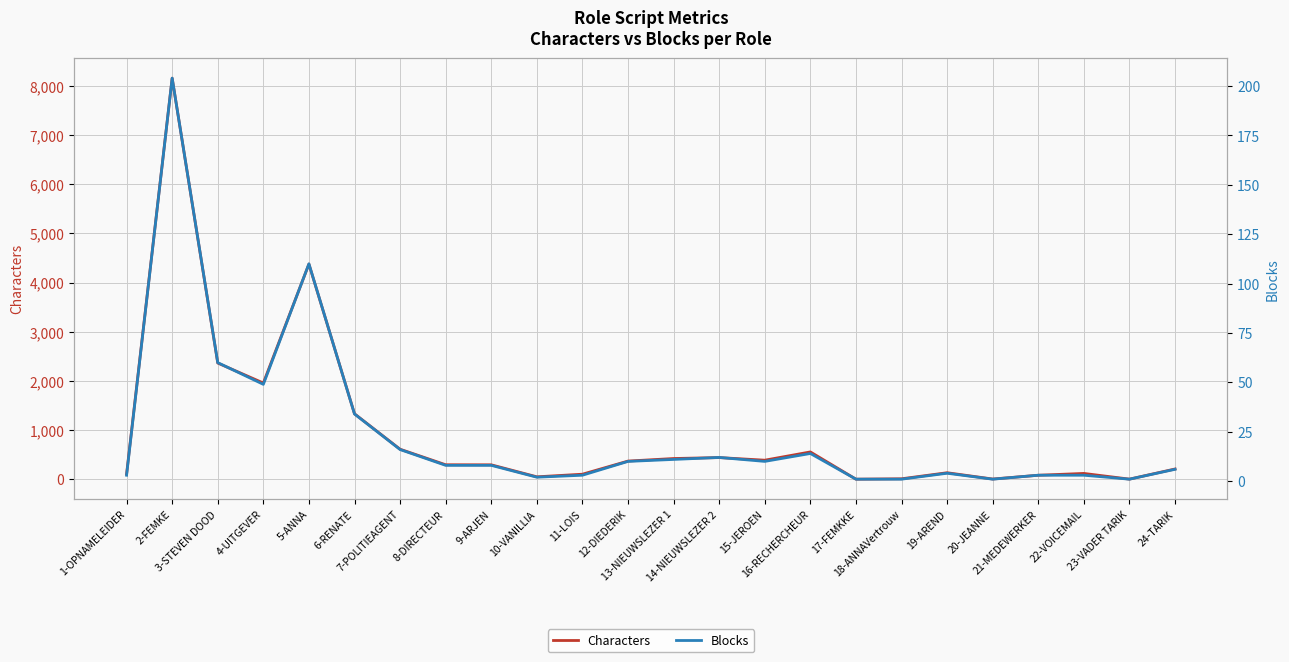

Does the chart display data point markers on the line(s)?

No